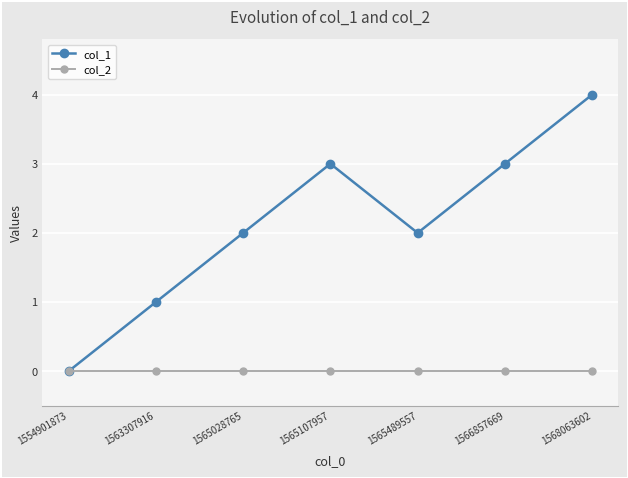

What is the maximum value shown in the chart?

4